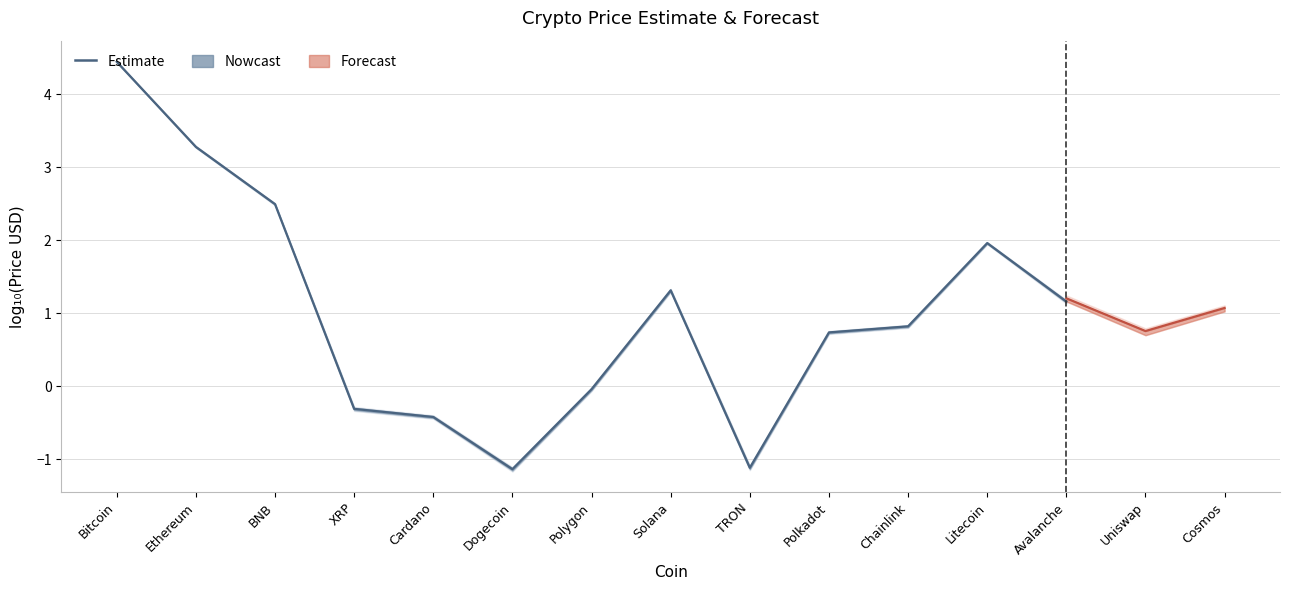

Approximately how many times larger is the value at Solana compared to Avalanche?

1.1